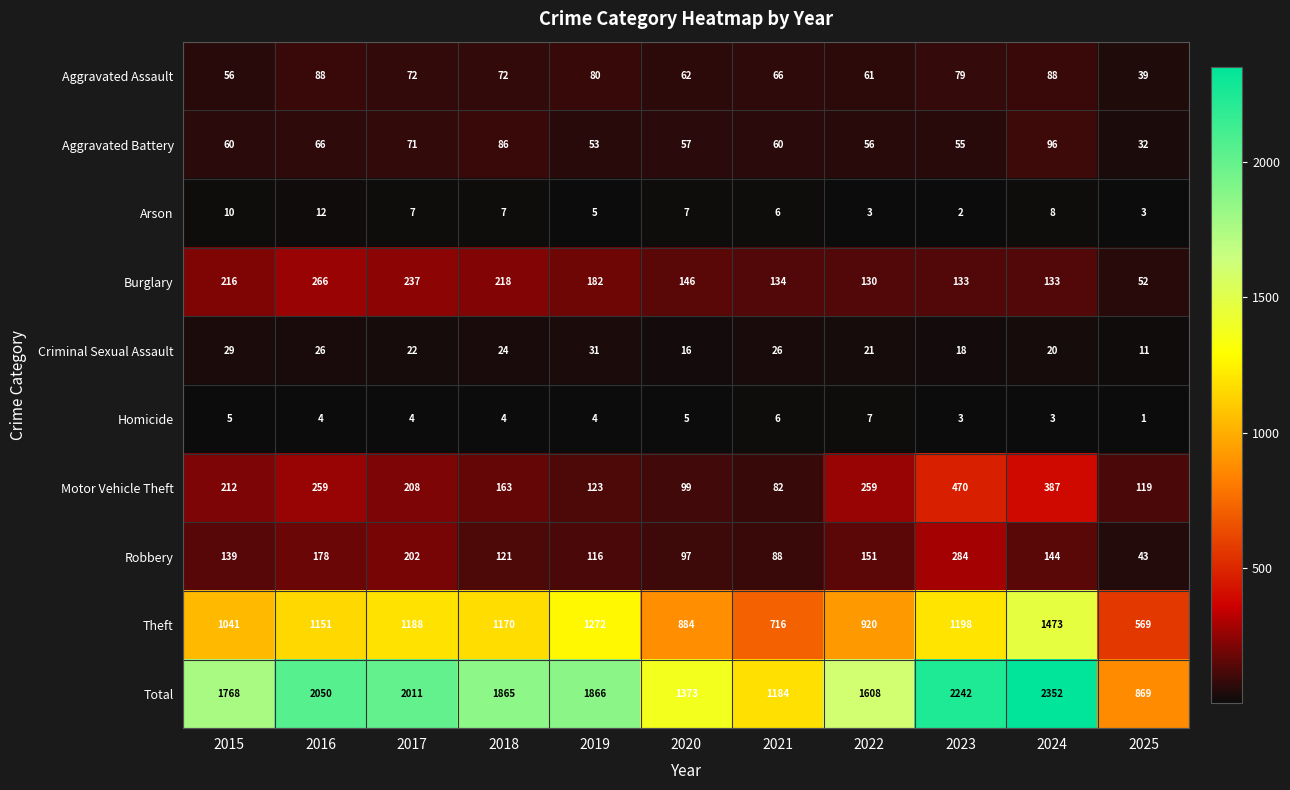

Which series has the largest total across all categories?

Total